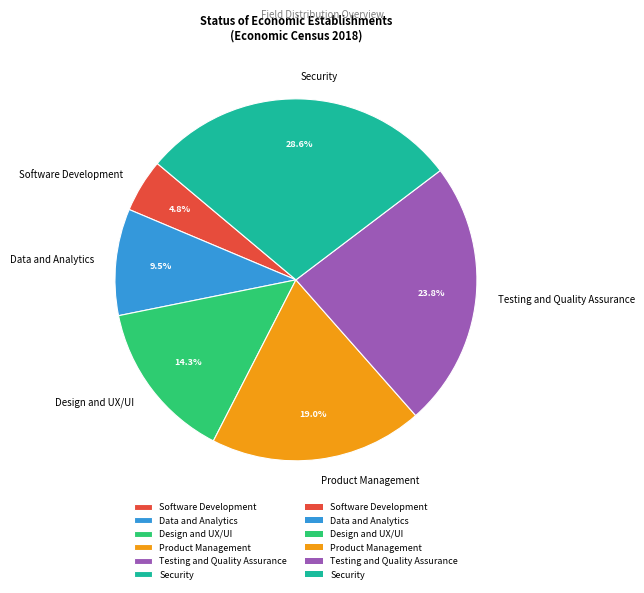

Count the number of slices in the pie.

6